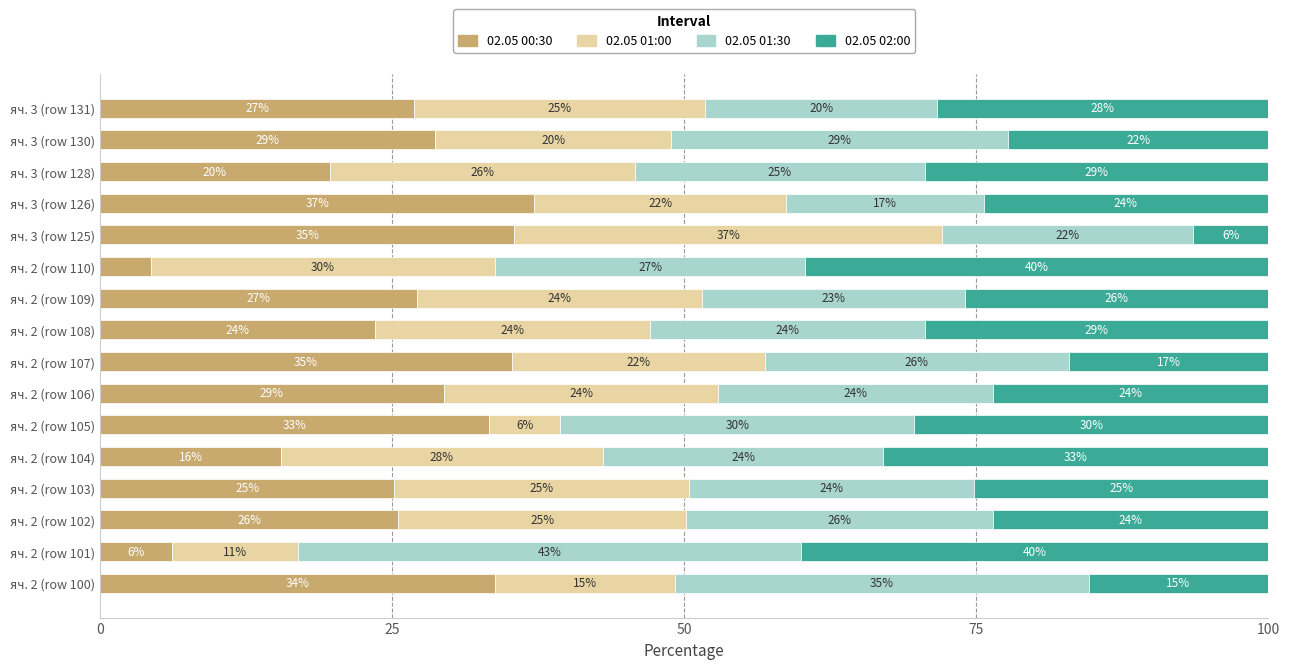

What are all the series names shown in the legend?

02.05 00:30, 02.05 01:00, 02.05 01:30, 02.05 02:00